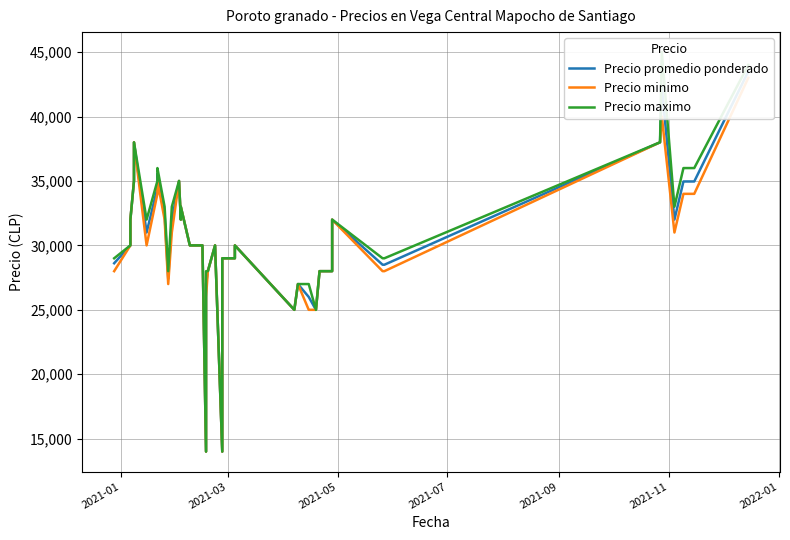

What is the difference between the second highest and minimum values in the Precio promedio ponderado series?

28273